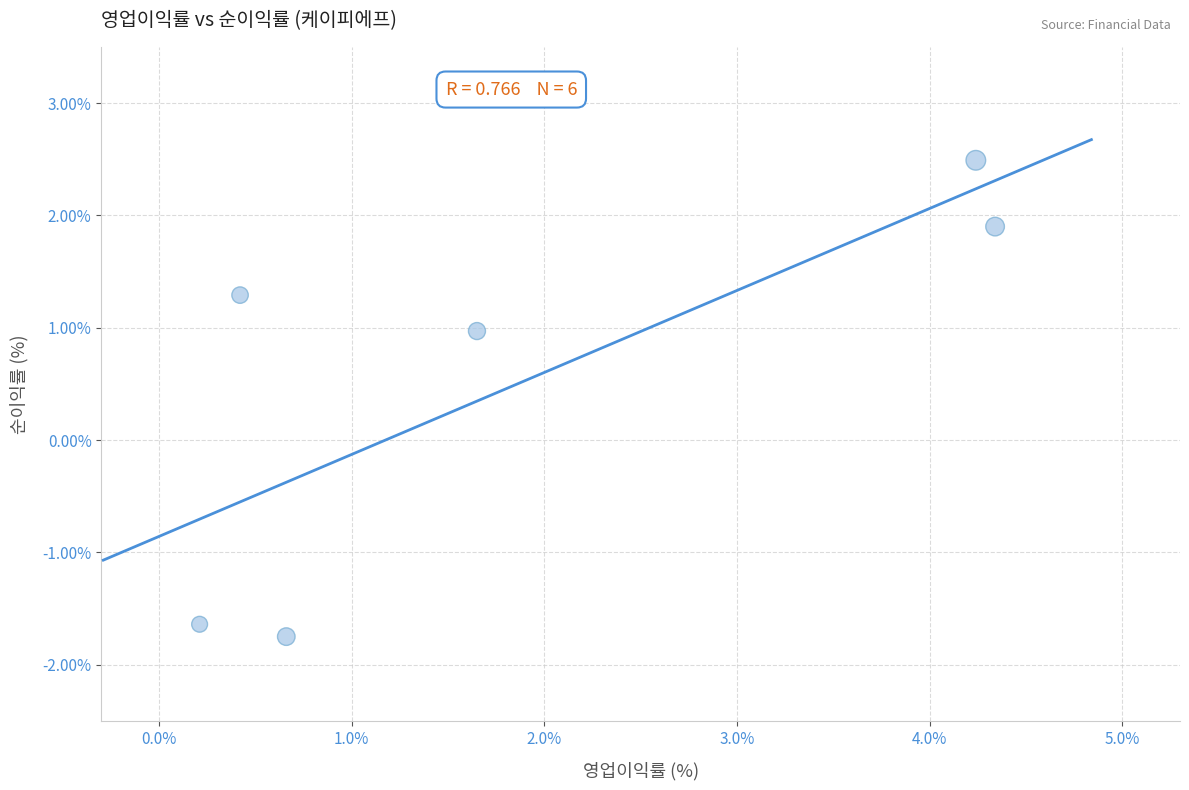

What Y value in the scatter plot is closest to 0?

1.0